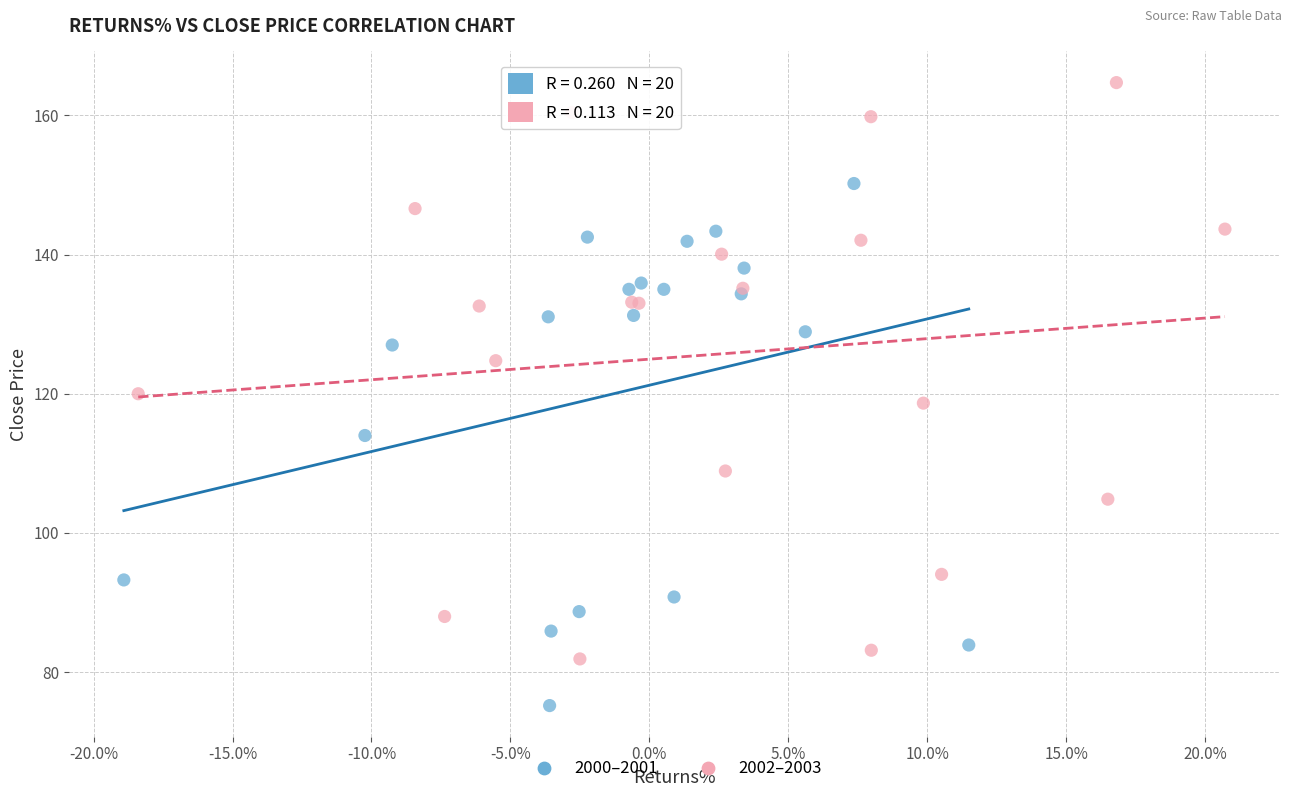

What are all the series names shown in the legend?

2000–2001, 2002–2003